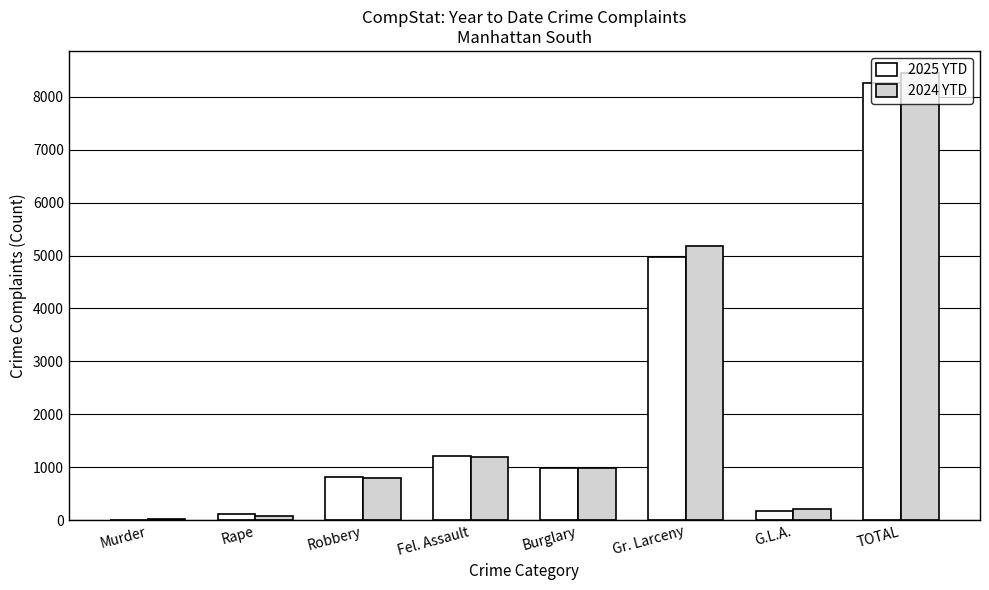

Count the number of categories in the chart.

8